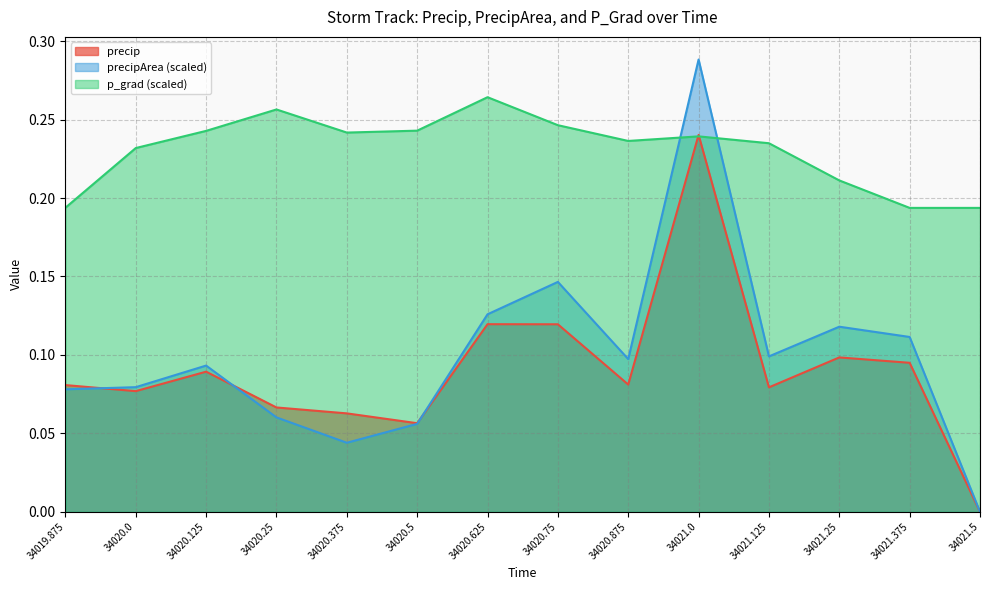

The value of p_grad at 34021.125 is 0.2. True or false?

True